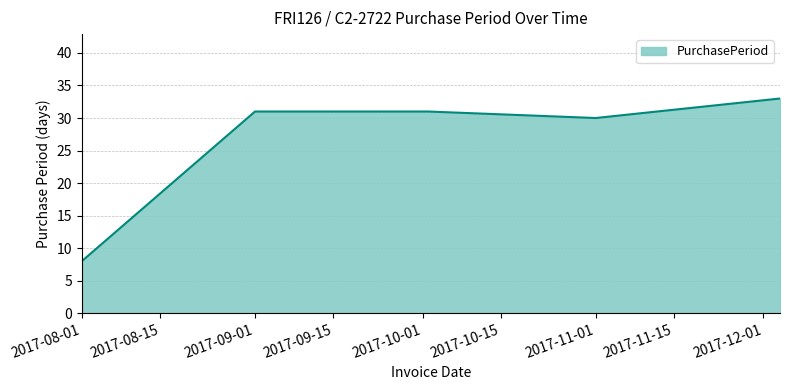

What is the difference between the maximum and minimum values?

25